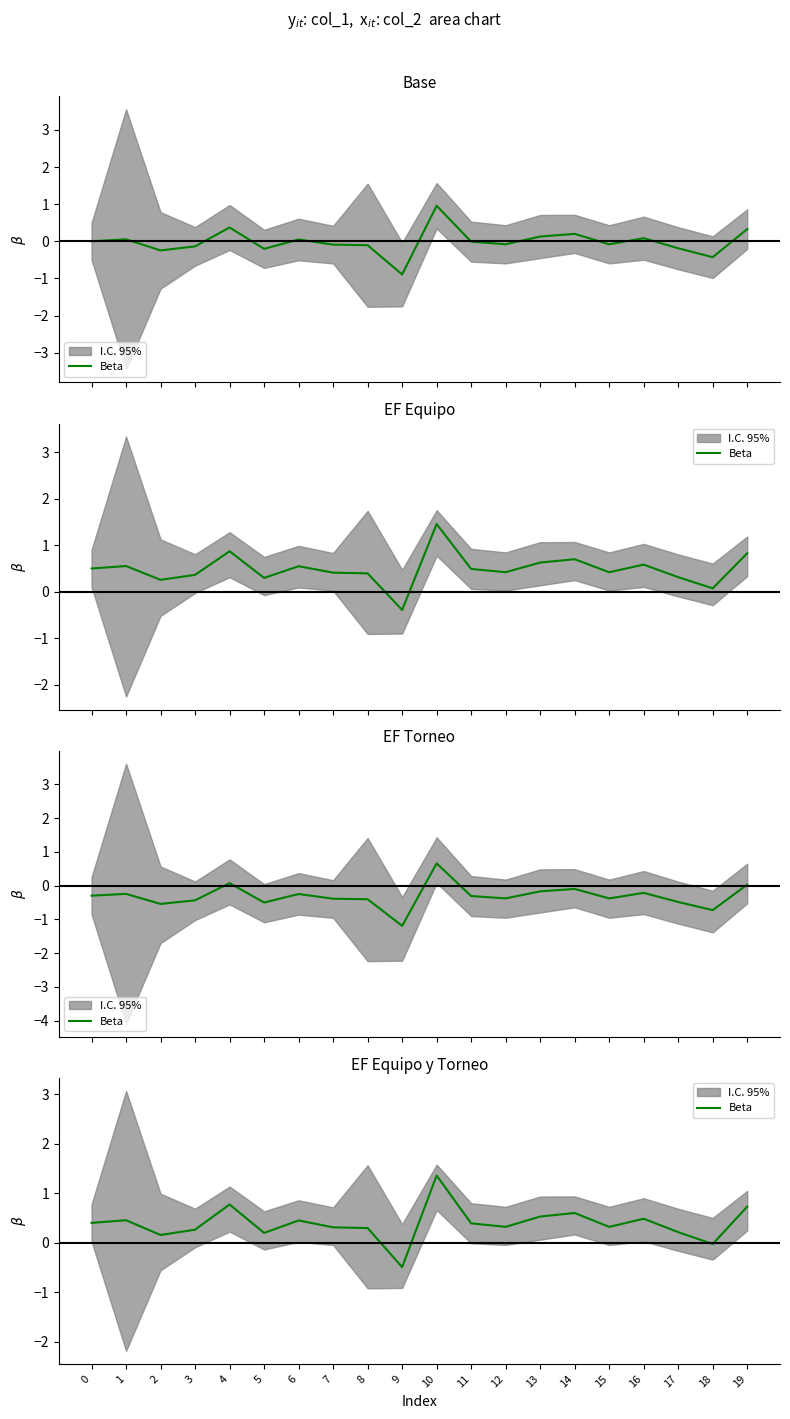

Reading left to right, what are all the values shown in this chart?

0.4	0.5	0.2	0.3	0.8	0.2	0.4	0.3	0.3	-0.5	1.4	0.4	0.3	0.5	0.6	0.3	0.5	0.2	-0.0	0.7